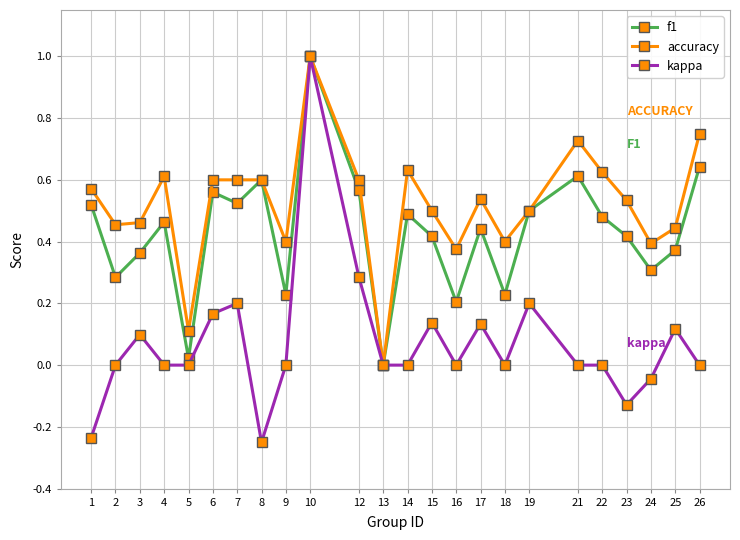

How many interior local peaks does the f1 series have?

7